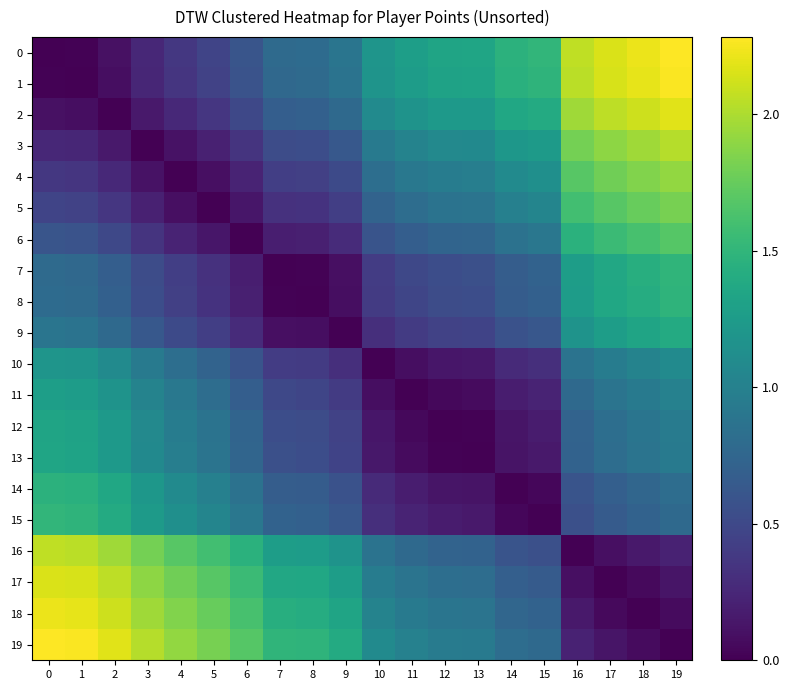

List the series in order of their peak value, lowest first.

10, 11, 12, 13, 9, 14, 8, 7, 15, 6, 5, 4, 3, 16, 17, 2, 18, 1, 0, 19